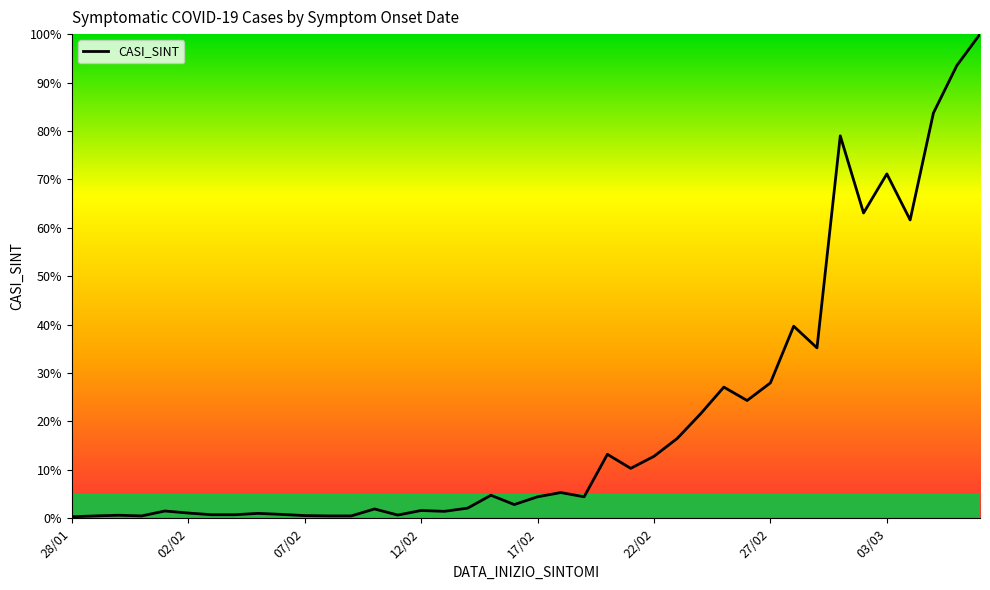

What is the maximum value shown in the chart?

100.0